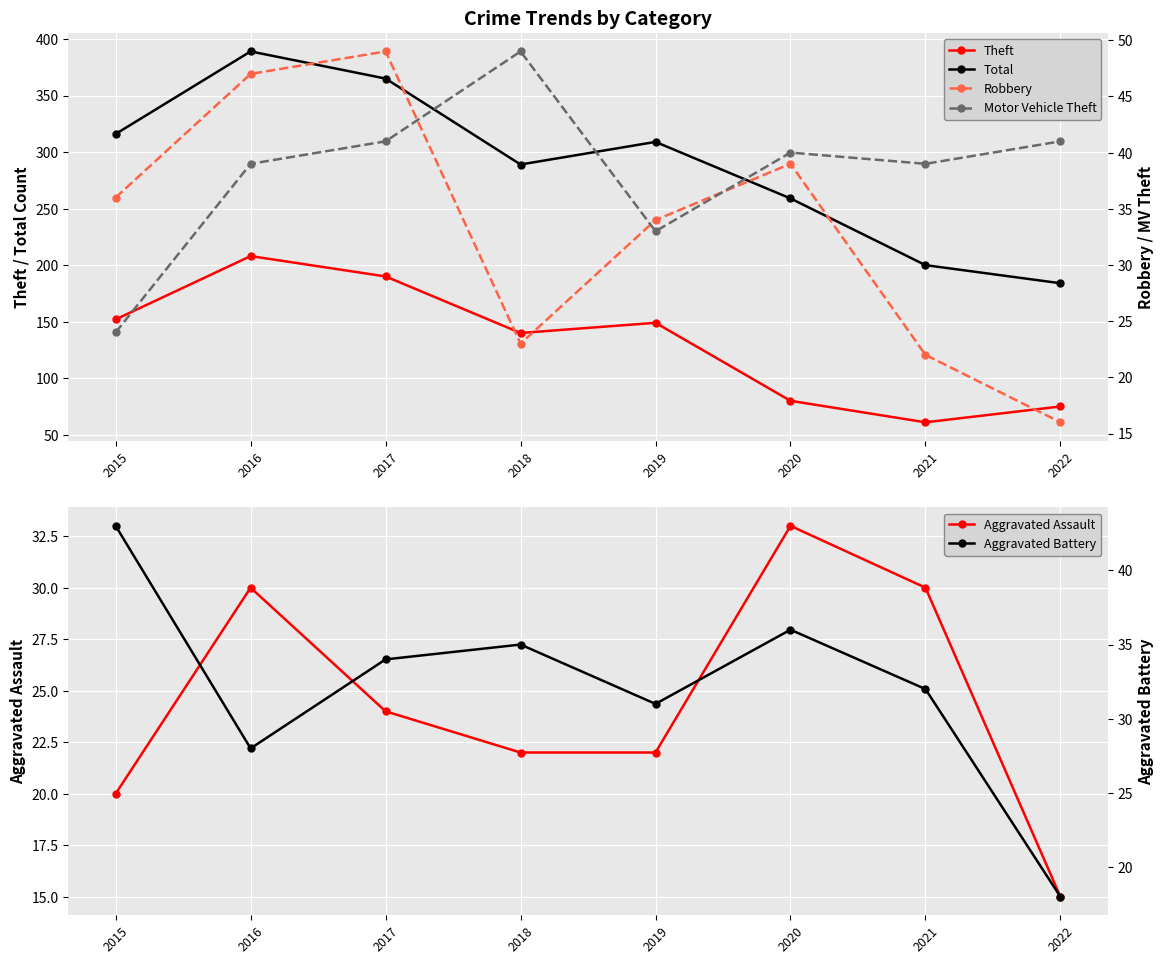

True or false: Robbery and Motor Vehicle Theft cross at least once.

True